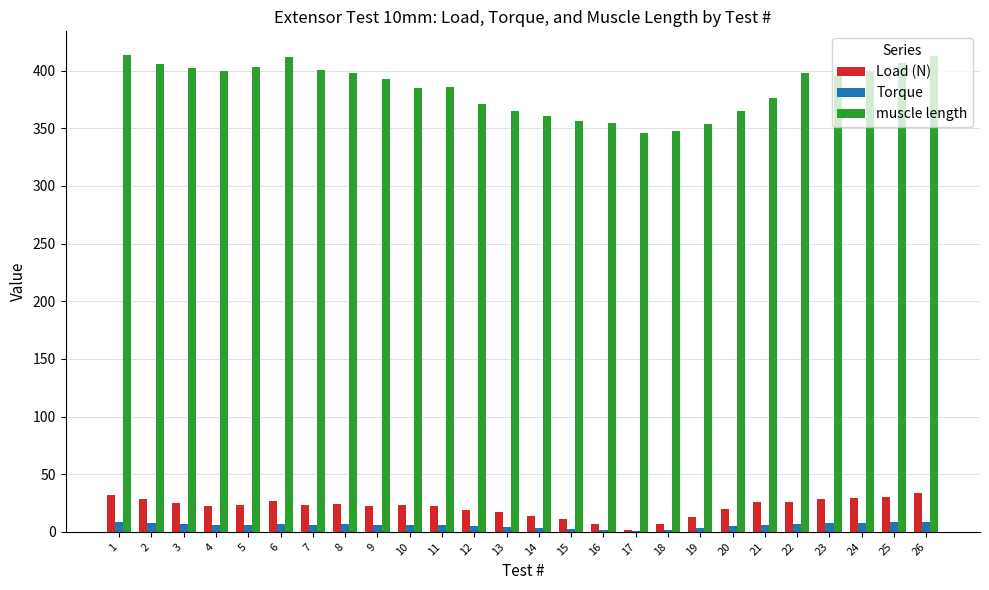

What is the approximate value of Load (N) at 15?

10.9